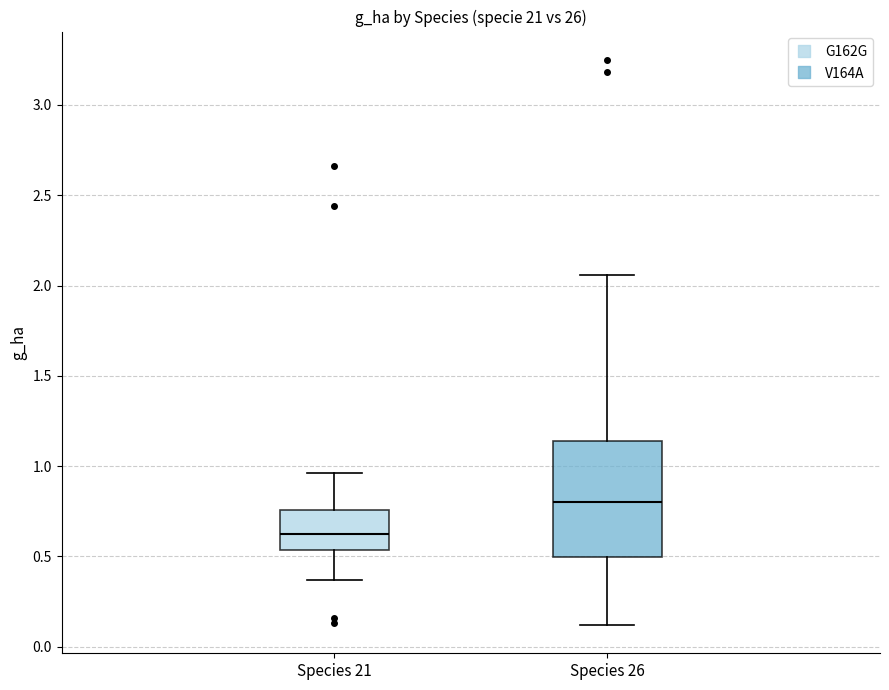

Comparing the boxes themselves (not the whiskers), which one is the tallest?

Species 26